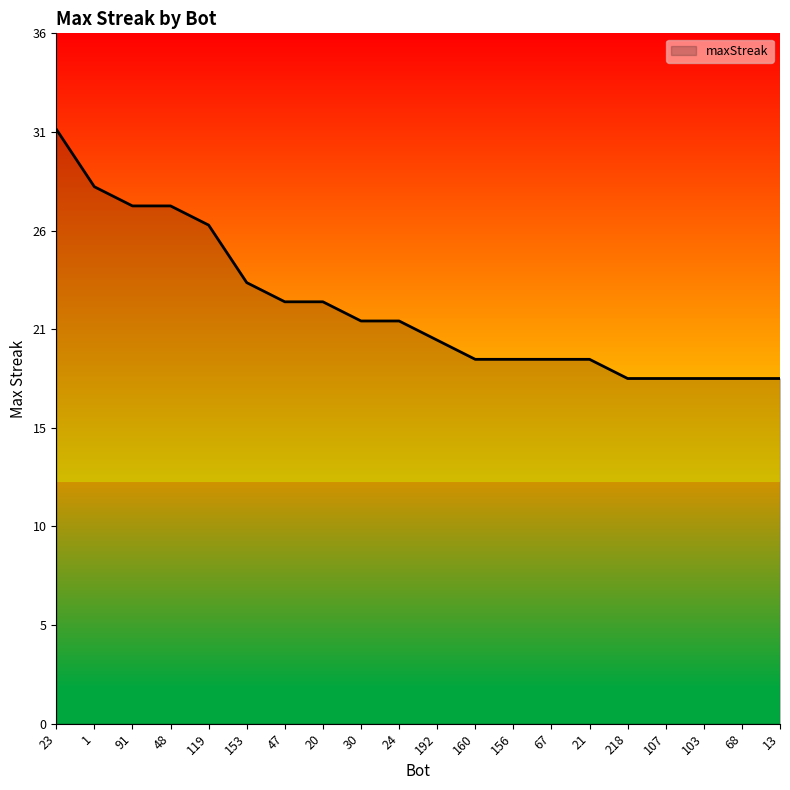

Does the chart have visible grid lines?

No